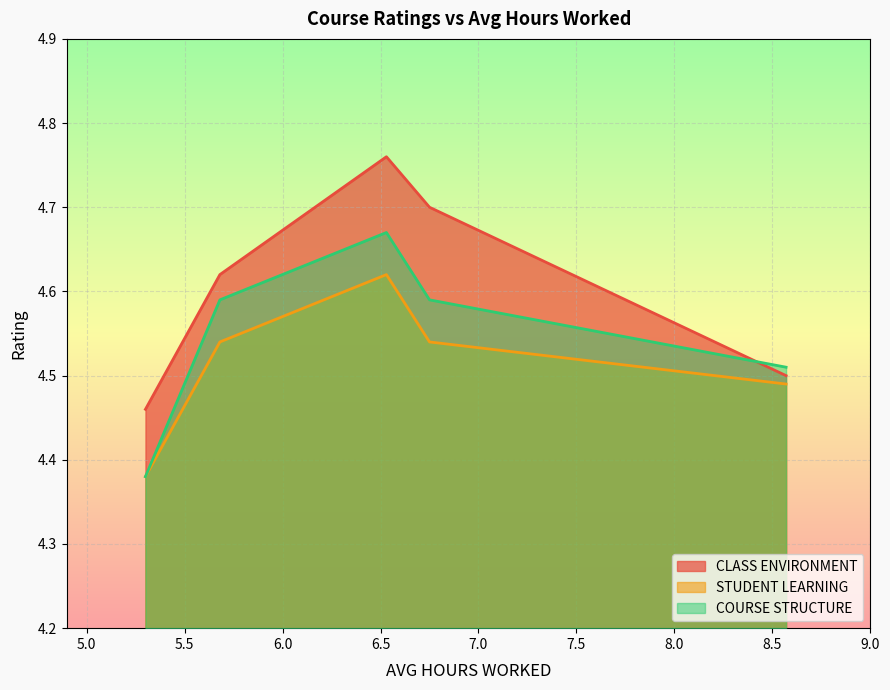

What is the difference between the maximum and second lowest values in the COURSE STRUCTURE series?

0.2